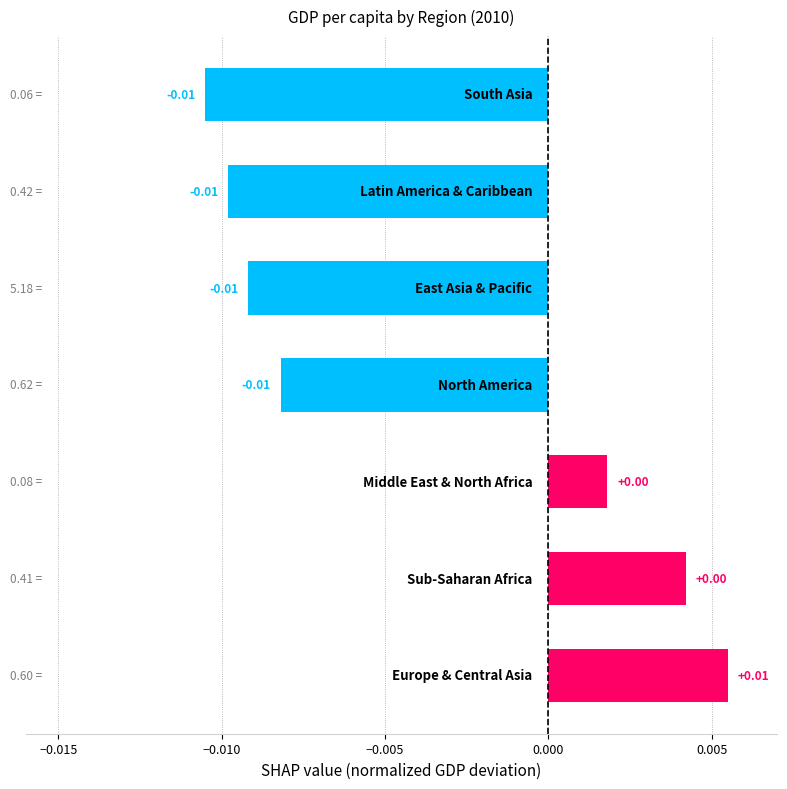

How many values are below zero?

4